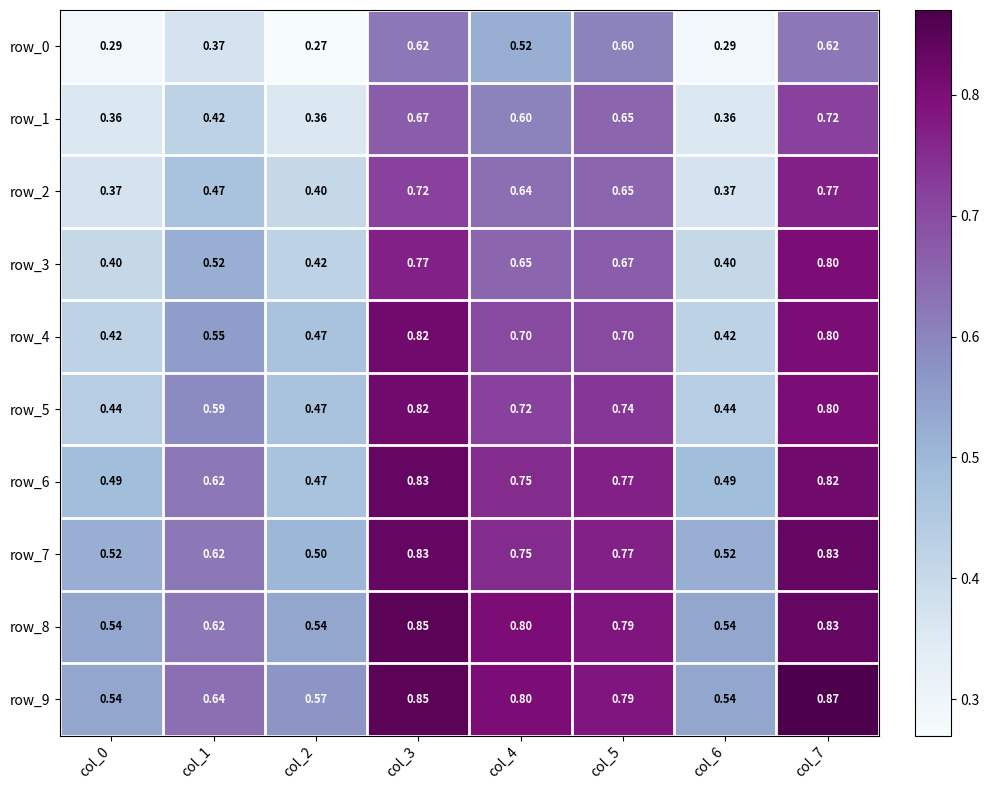

How many series are shown in this chart?

10